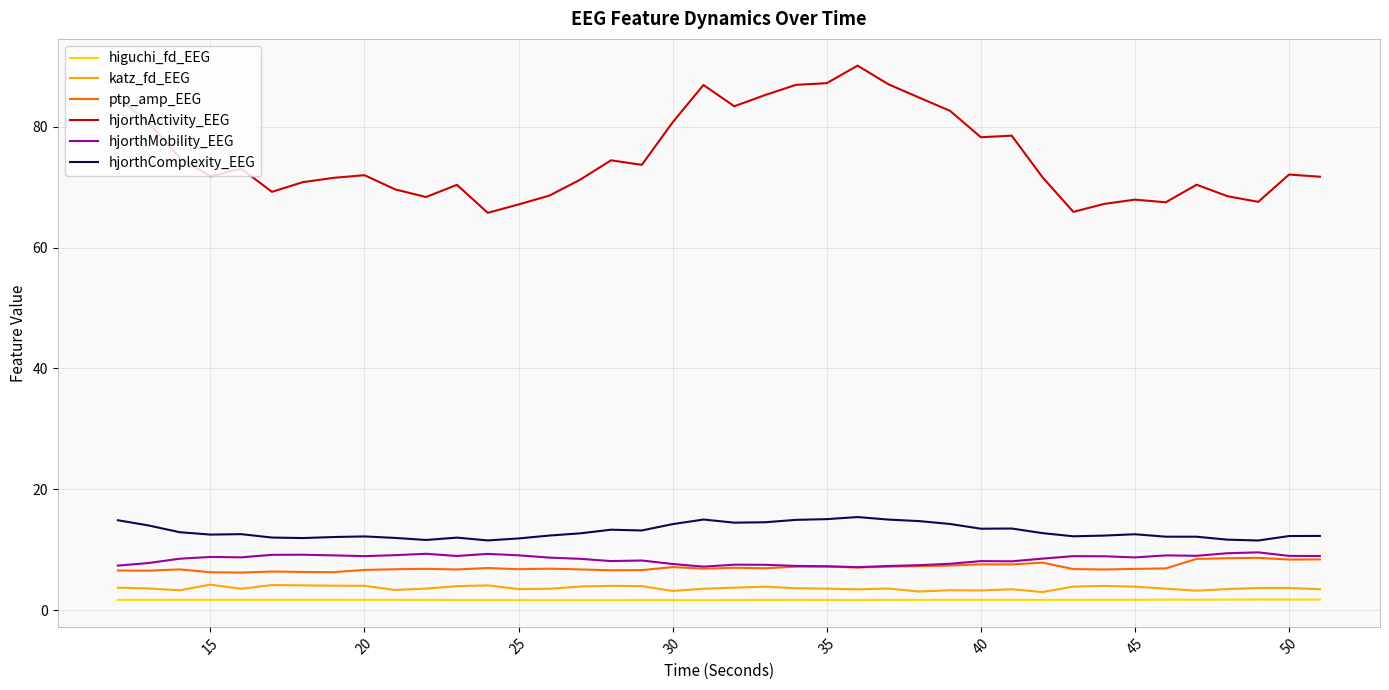

Which series has the largest range (max minus min)?

hjorthActivity_EEG